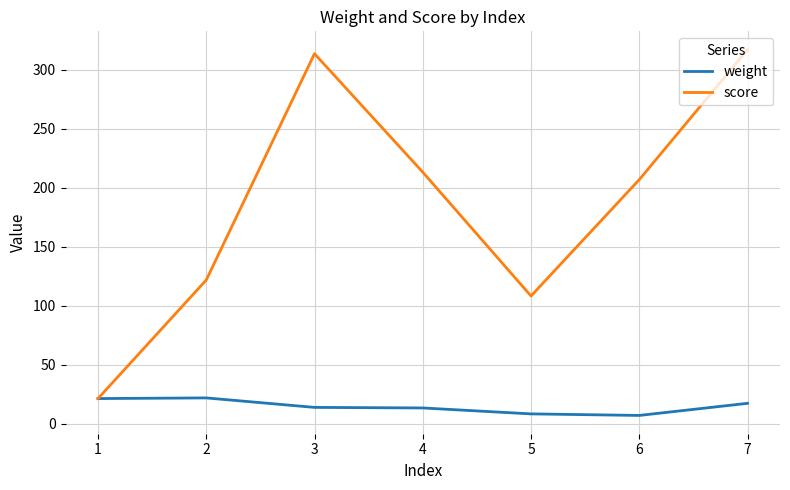

Which series changed the most between 6 and 7?

score